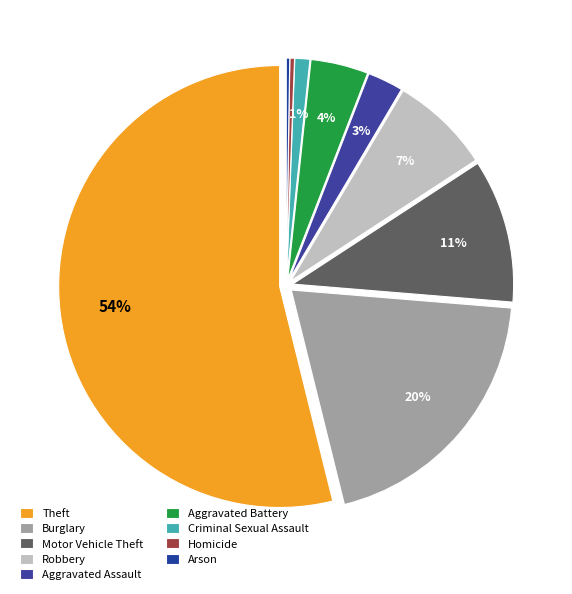

Which category accounts for the majority?

Theft